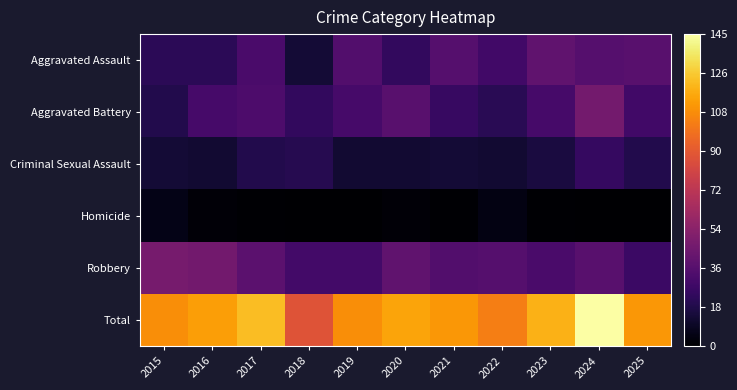

How many data points does each series have?

11